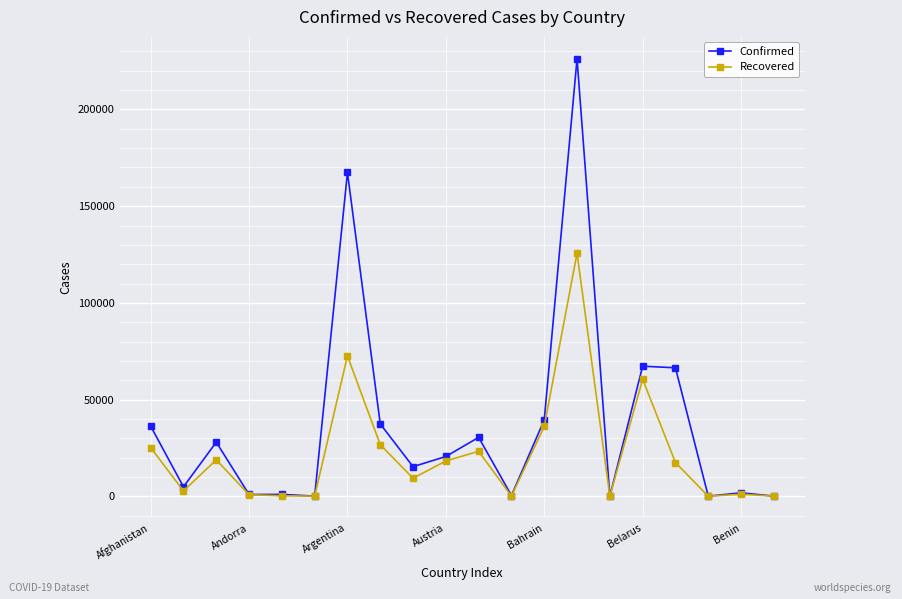

At how many categories does at least one series exceed 51563?

4